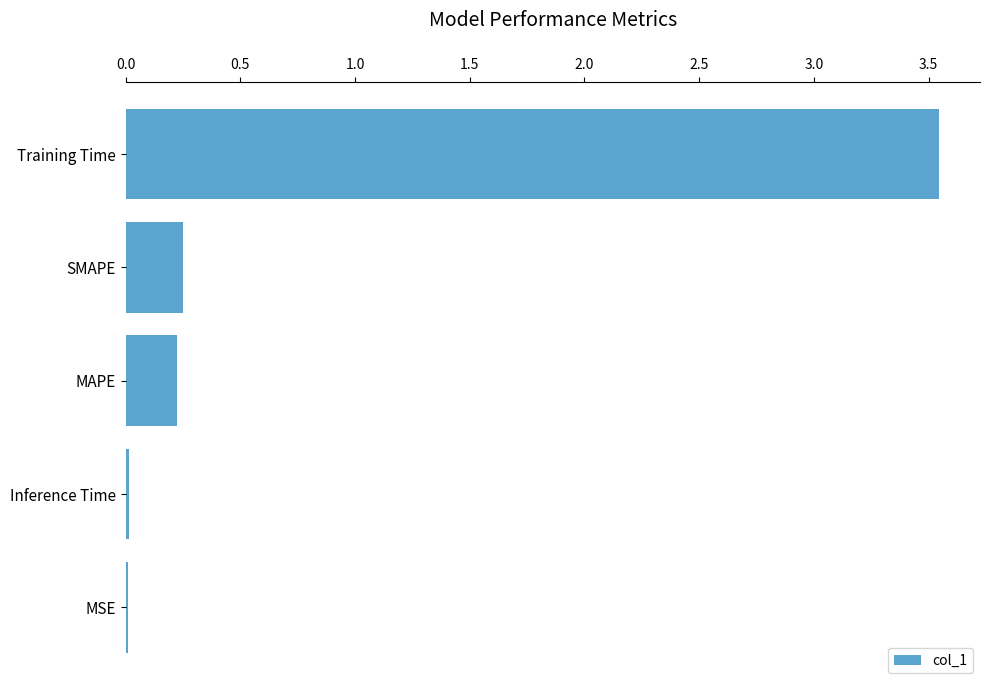

Between SMAPE and Training Time, which is larger?

Training Time